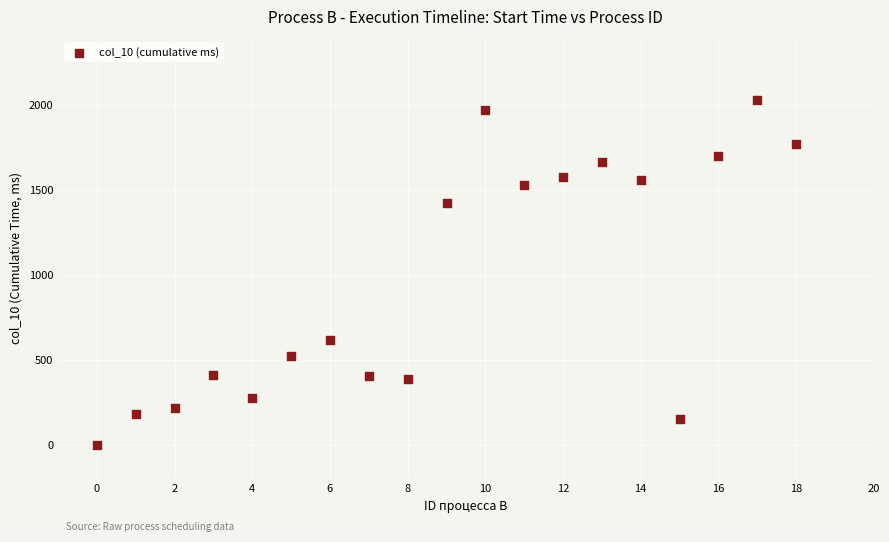

What is the range of X values (max minus min)?

18